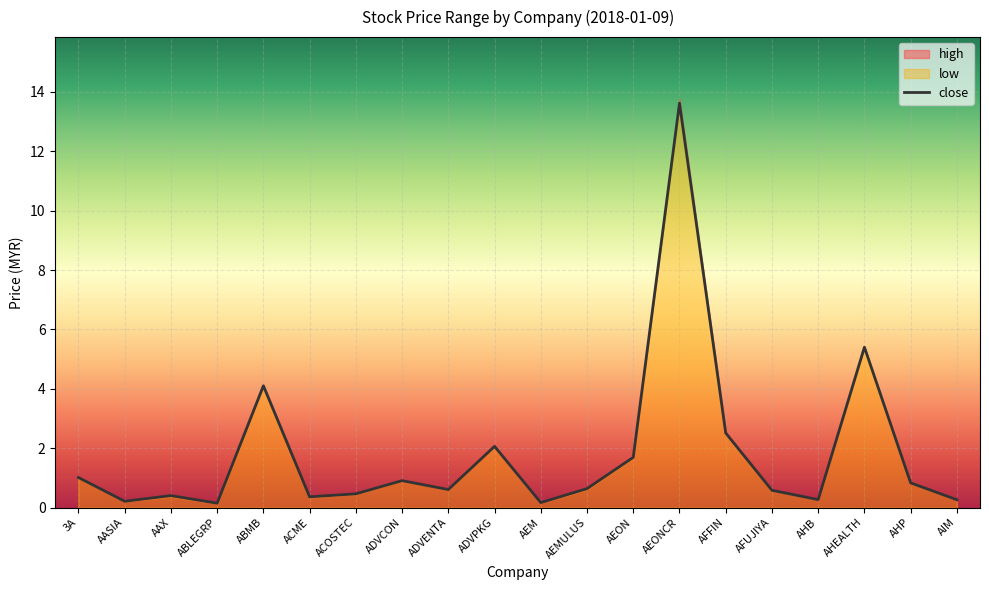

What position from the left is AIM?

20